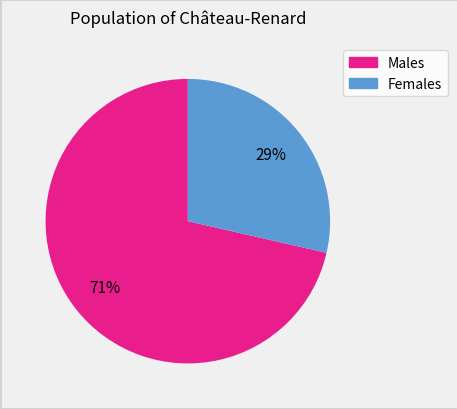

To the nearest percent, what is the average slice percentage?

50%